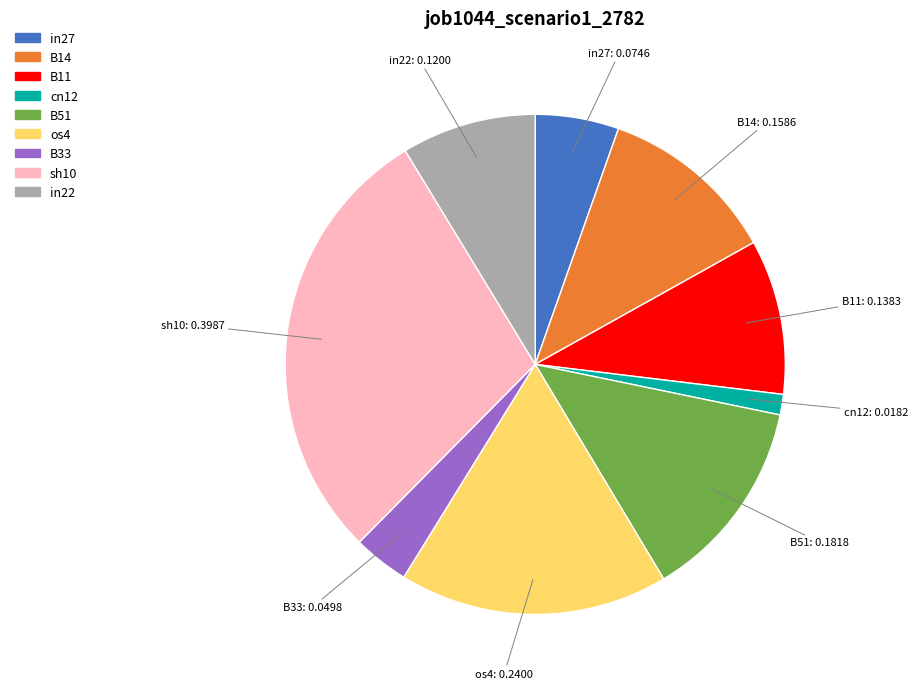

Rank the categories by value from lowest to highest.

cn12, B33, in27, in22, B11, B14, B51, os4, sh10